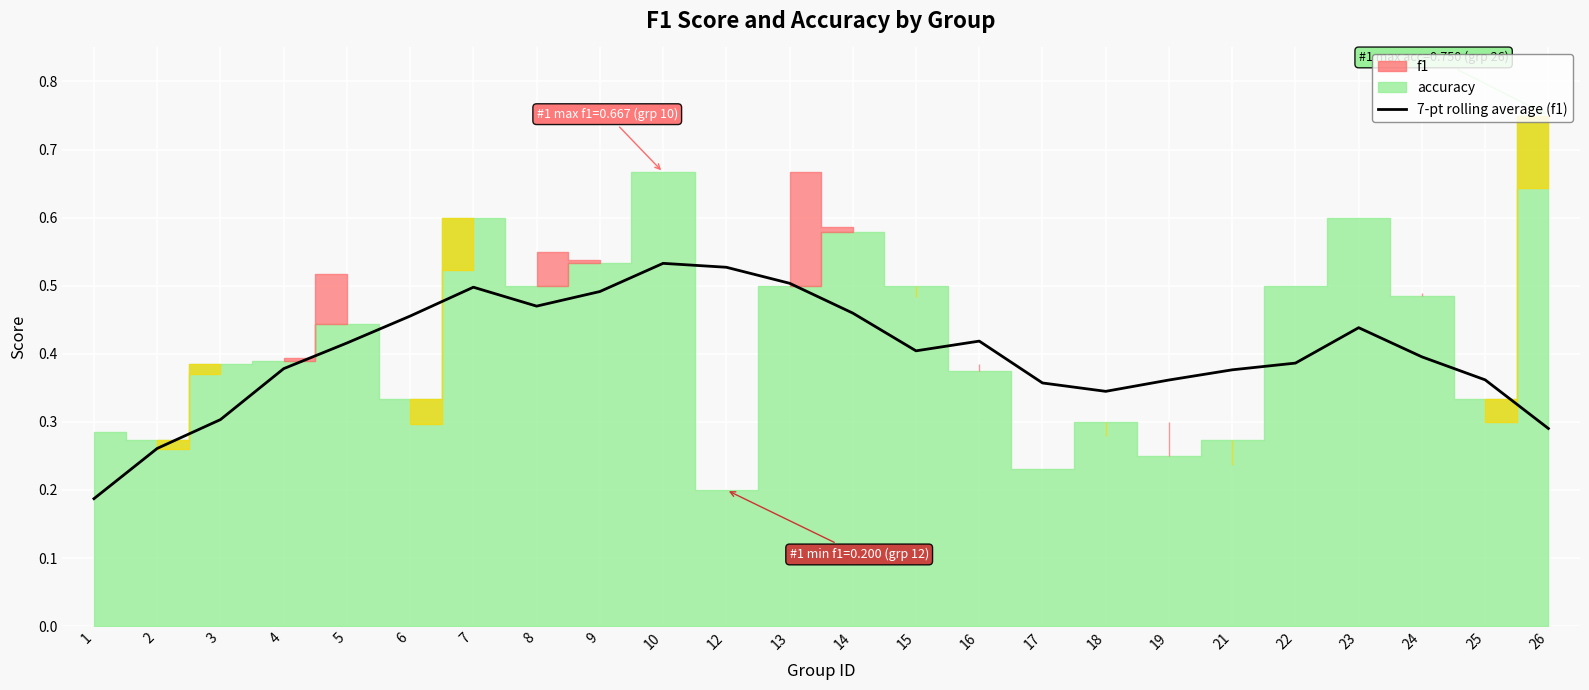

What is the value of the 23rd point from the left?

0.4